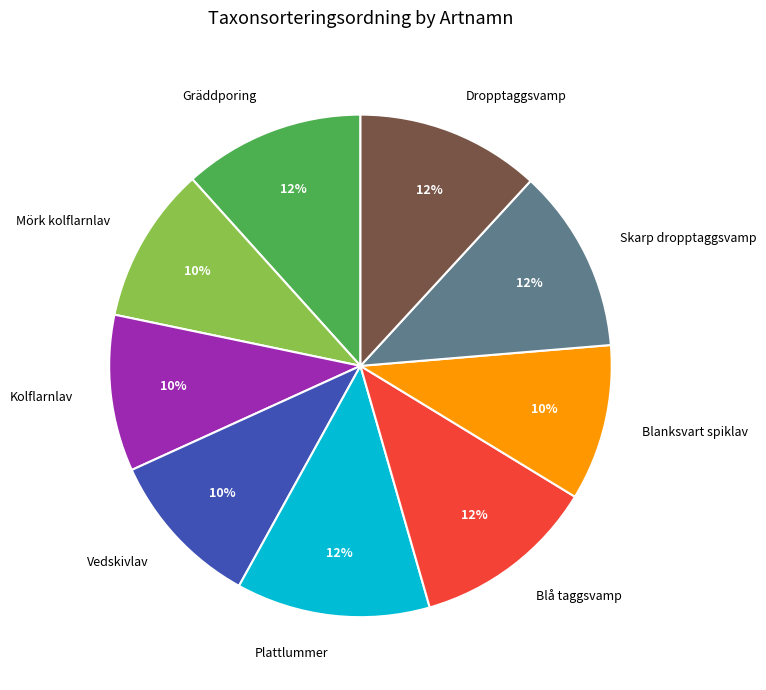

Count the number of slices in the pie.

9